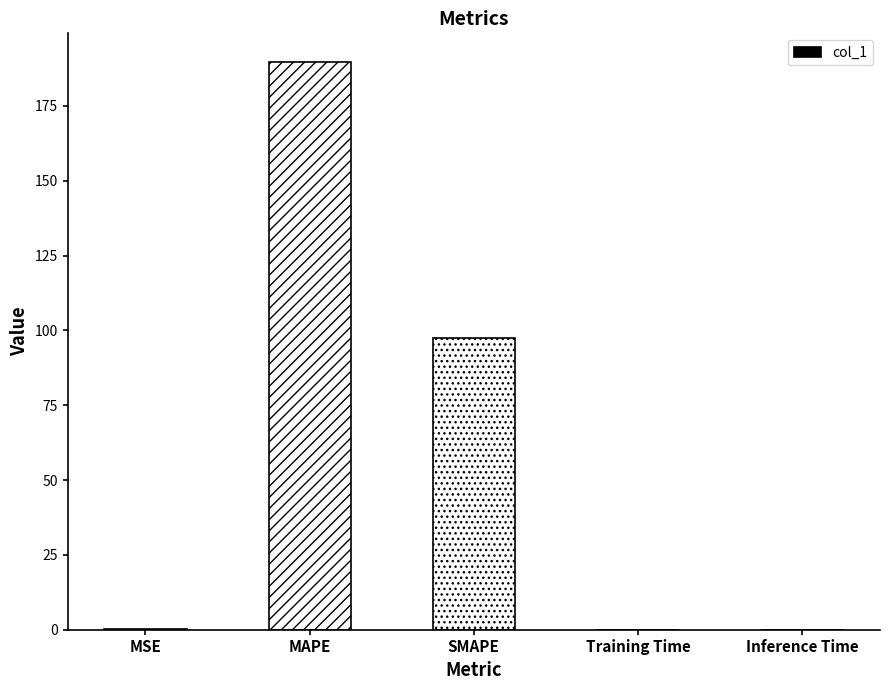

What is the sum of all values?

287.2